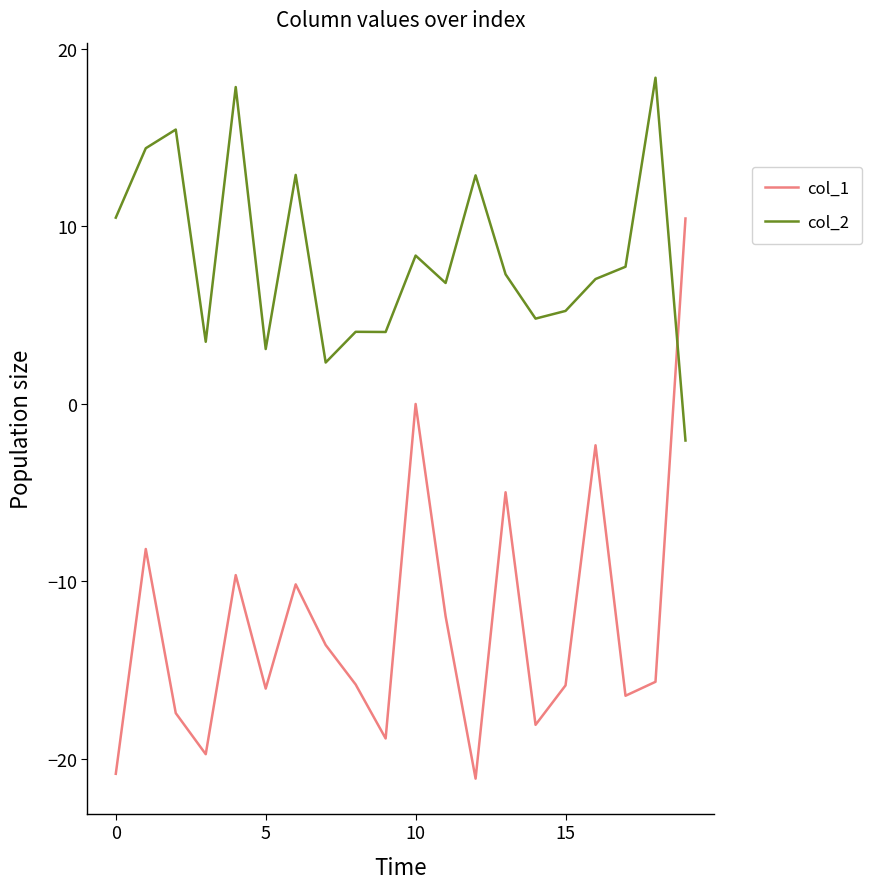

What is the smallest value displayed?

-21.1